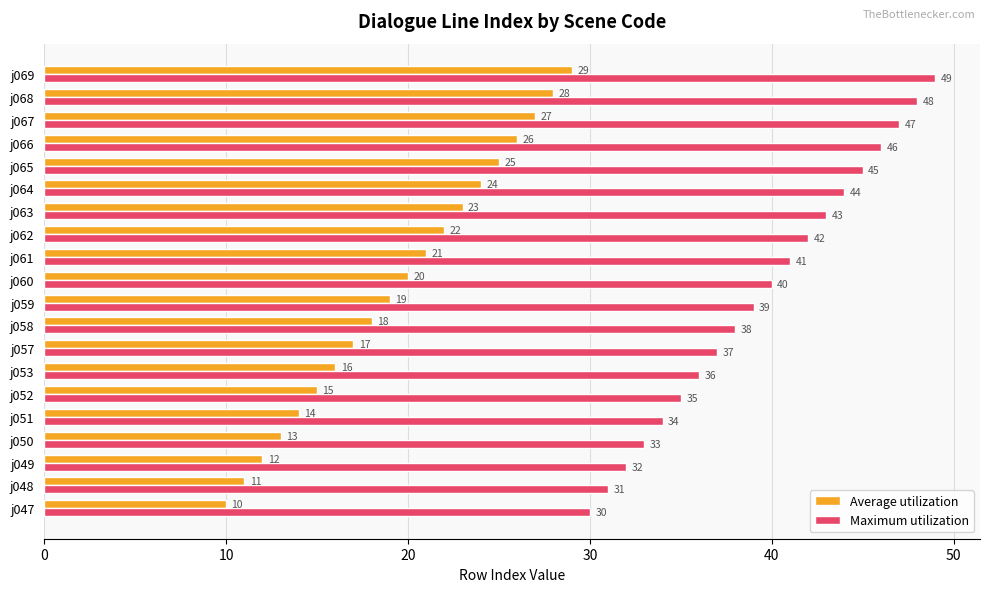

At which label is Maximum utilization closest to 39?

j059